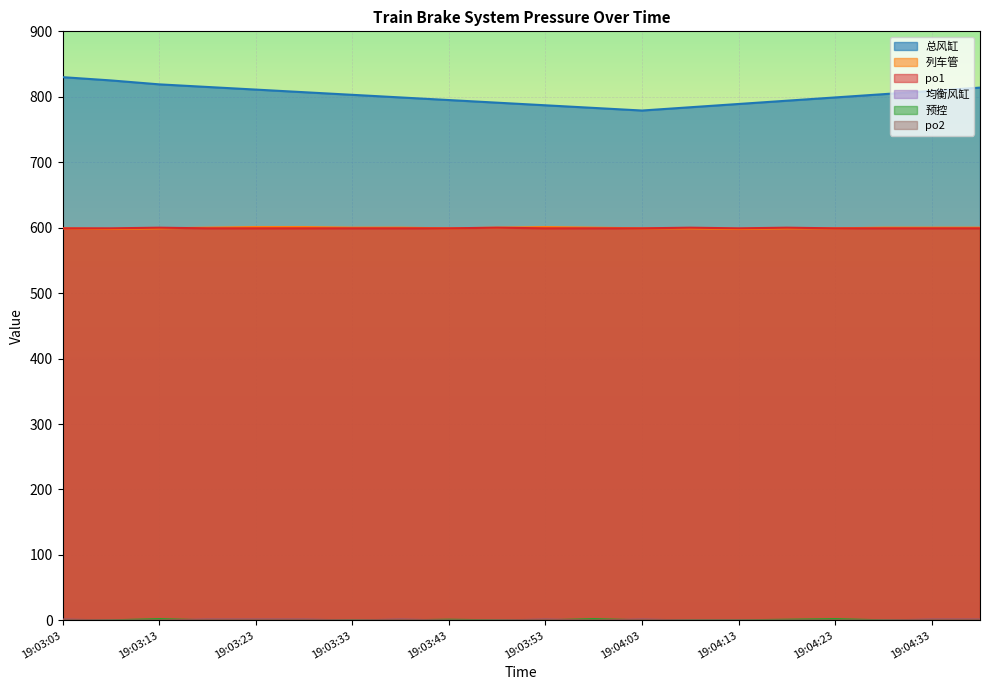

Is it true that 均衡风缸 equals 1 at 19:04:03?

True